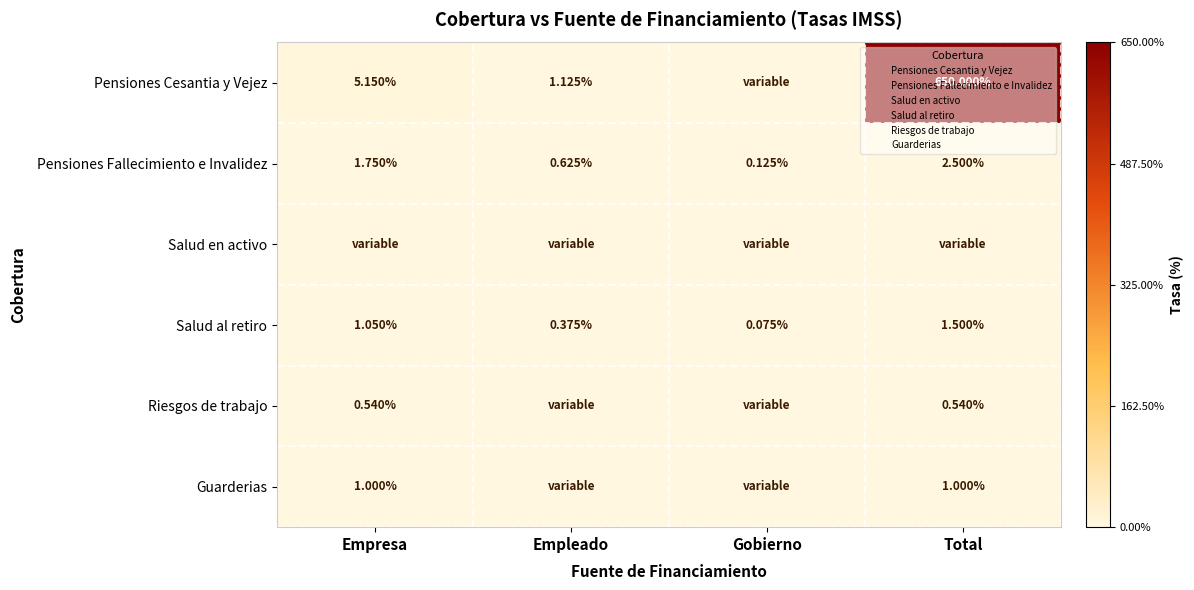

Which category has the highest value in the Salud al retiro series?

Total